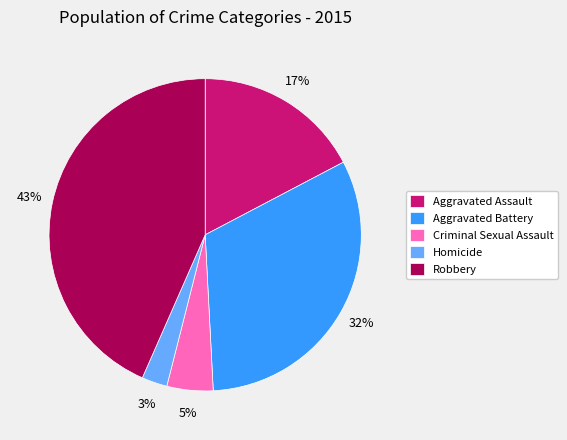

To the nearest percent, what percentage of the pie is Aggravated Assault?

17%